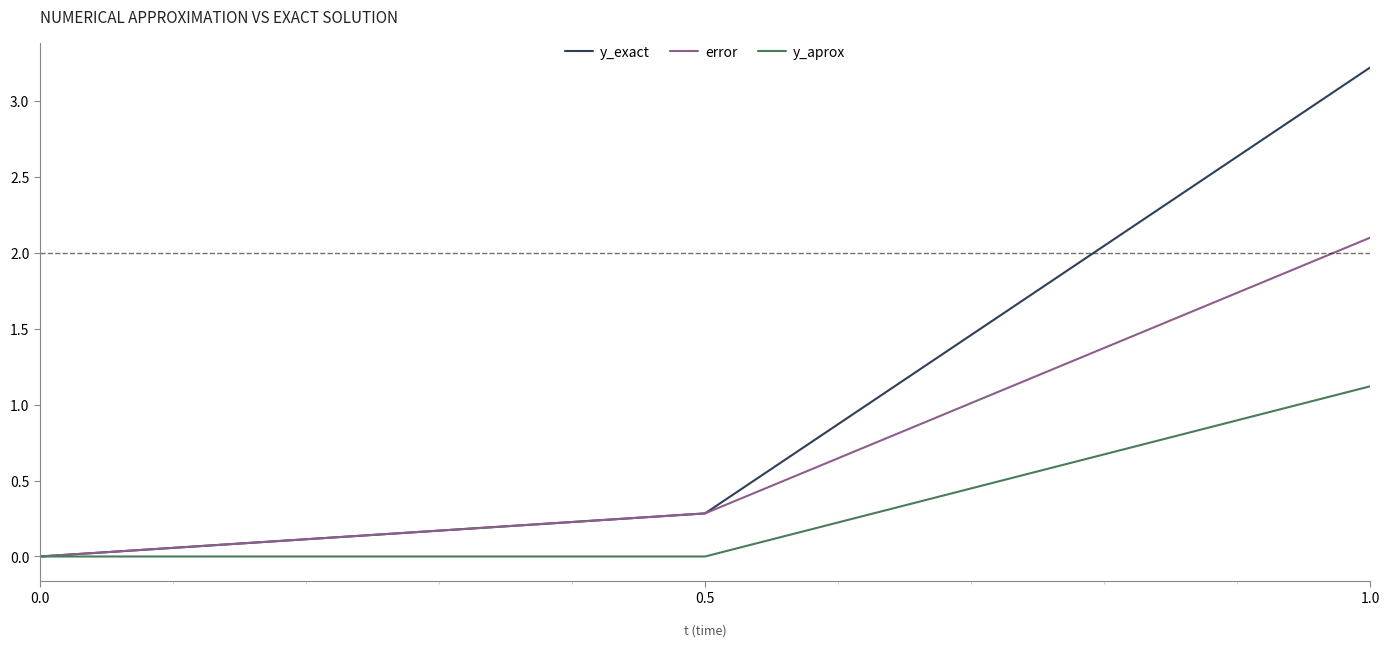

Reading left to right, extract all data points from this chart.

y_exact: 0.0	0.3	3.2
error: 0.0	0.3	2.1
y_aprox: 0.0	0.0	1.1